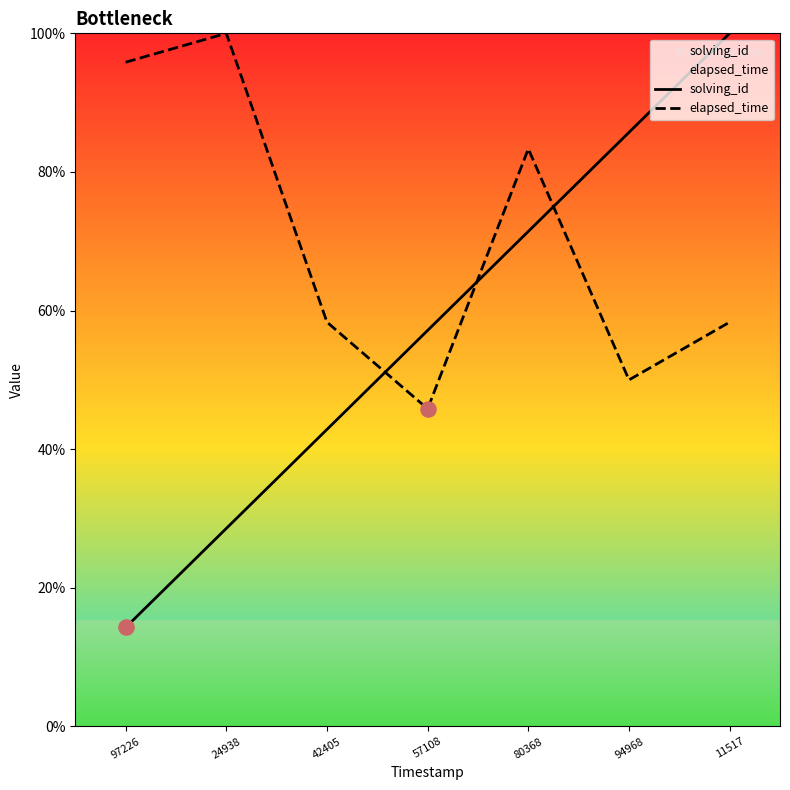

At which category is the sum across all series the highest?

11517